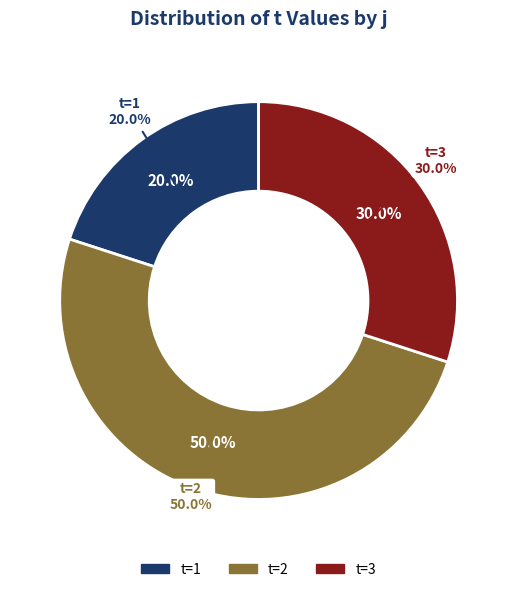

Is 4 the majority of the pie?

No